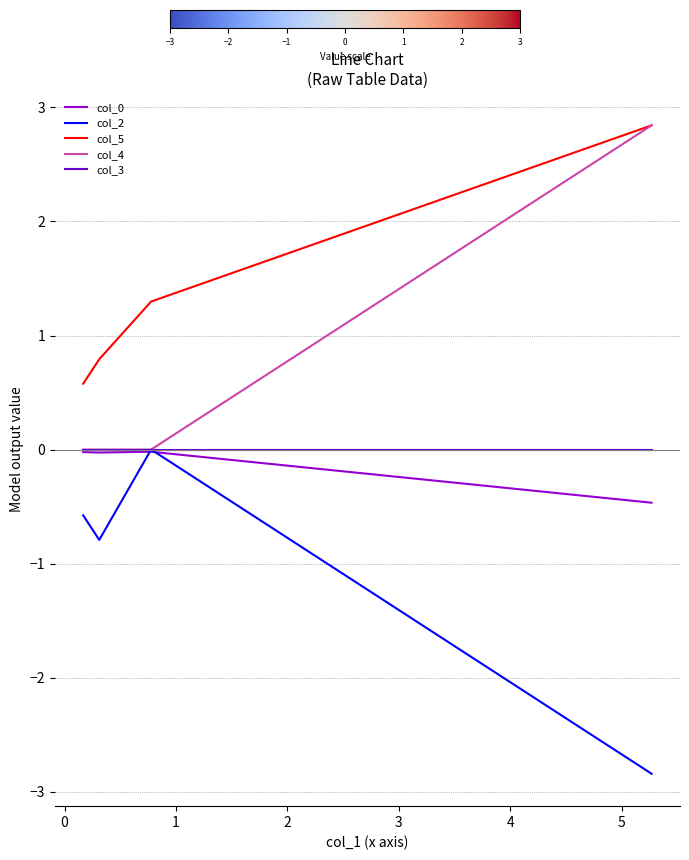

What is the difference between the second highest and minimum values in the col_0 series?

0.4